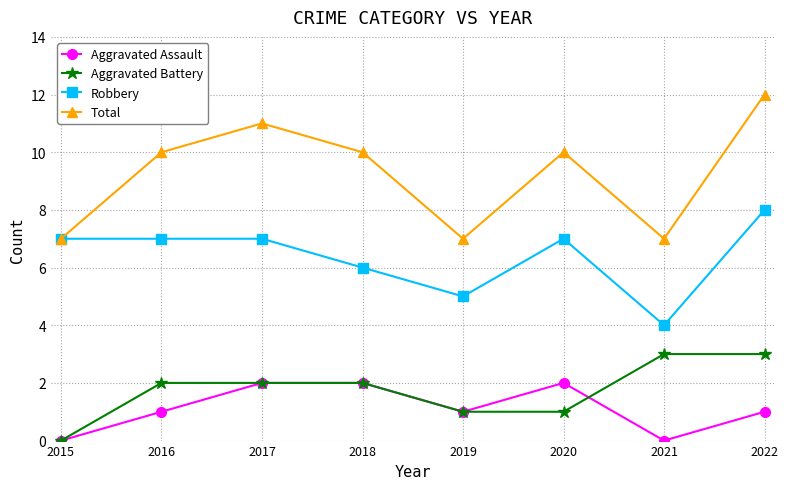

How many series are shown in this chart?

4